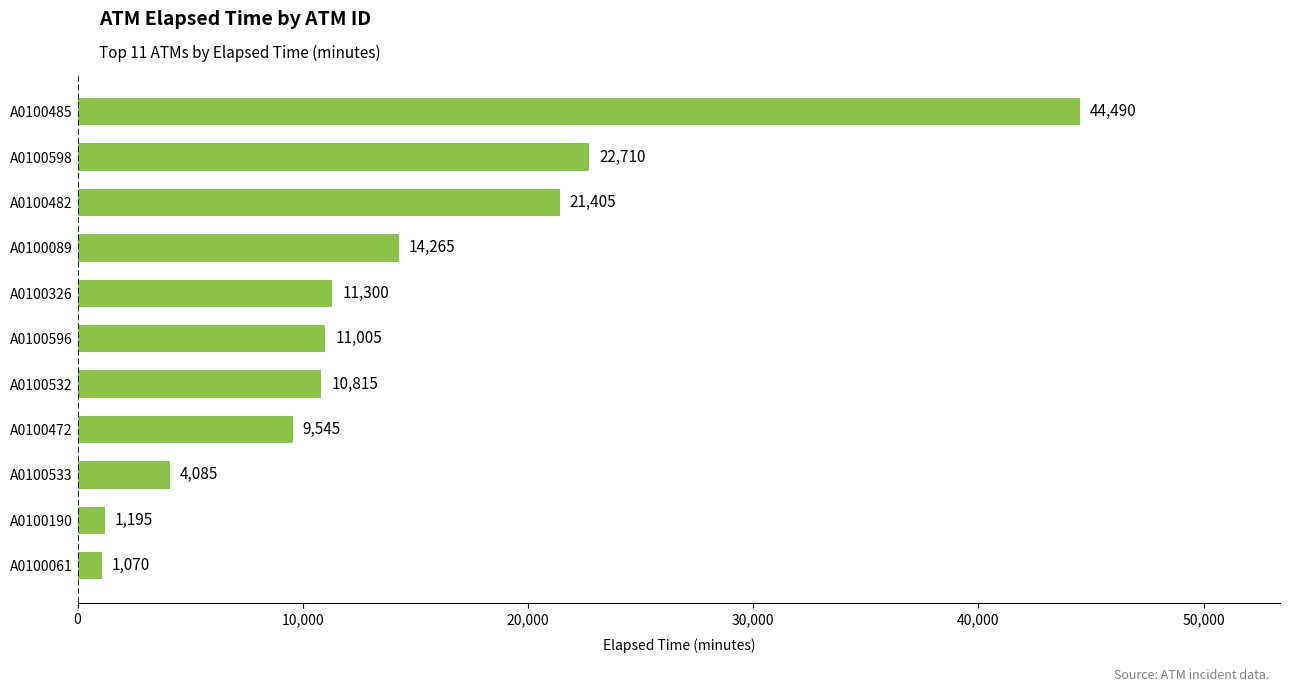

The chart shows a value of 1070 at A0100061. True or false?

True